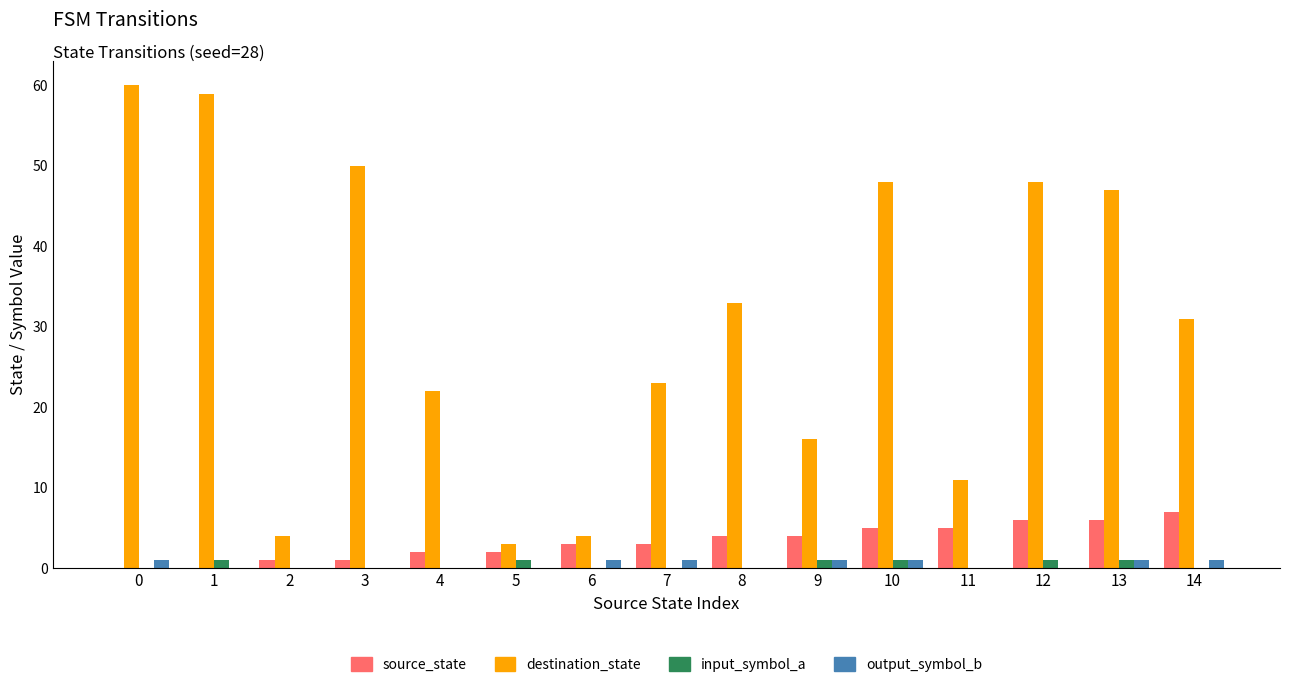

What is the greatest value displayed?

60